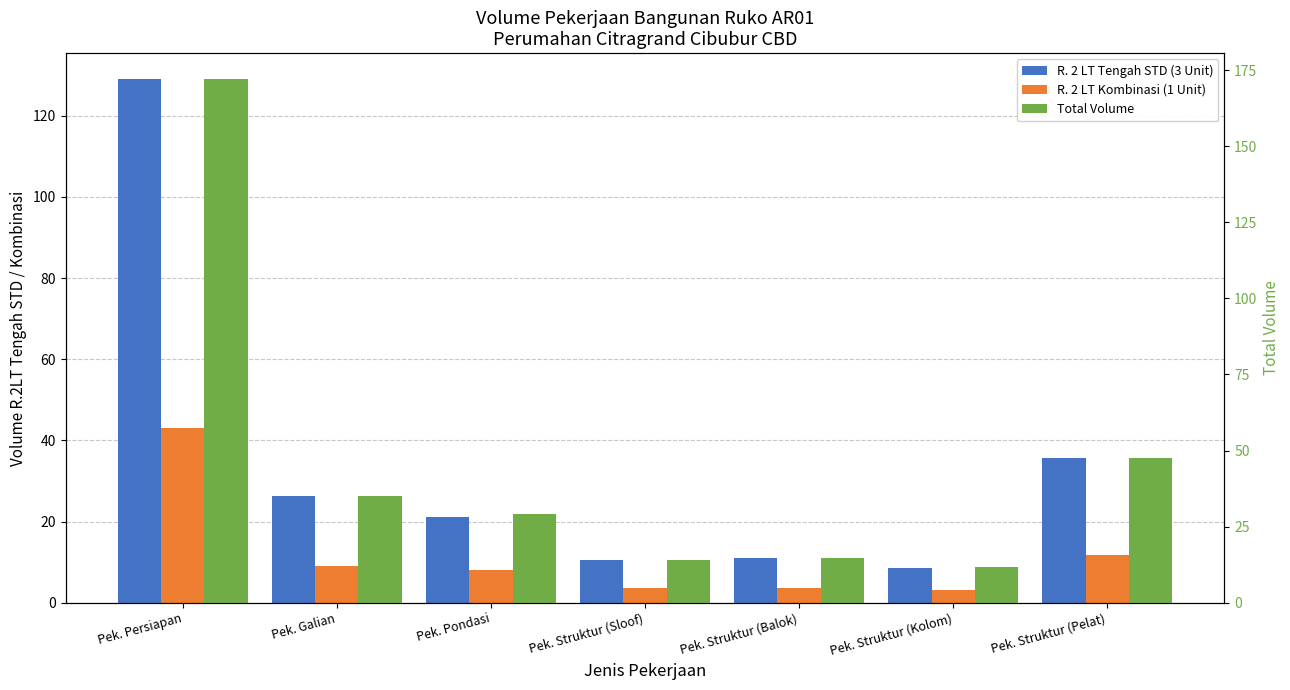

What is the total value across all series at Pek. Struktur (Sloof)?

28.1